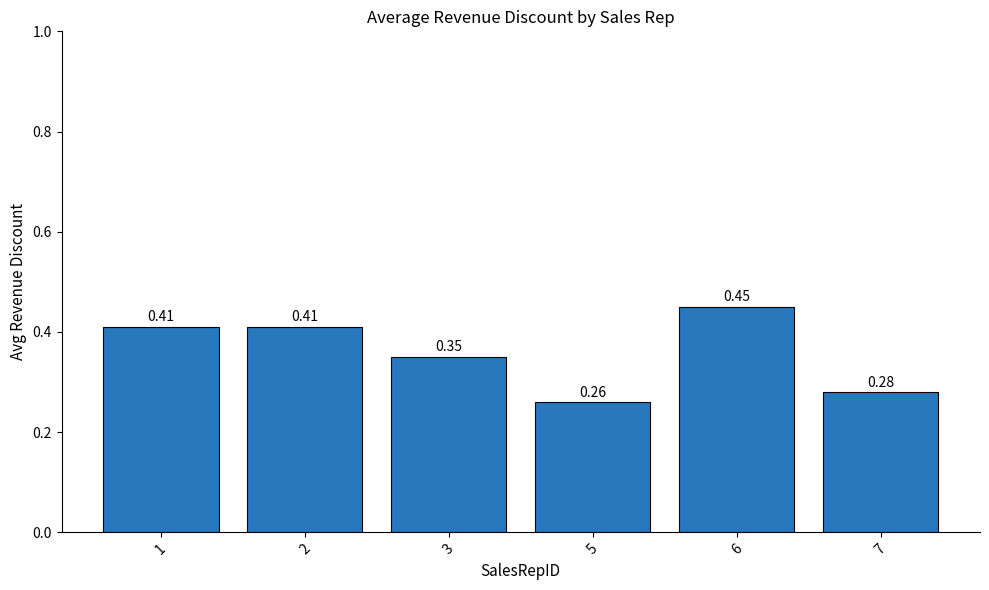

Between 6 and 2, which is larger?

6